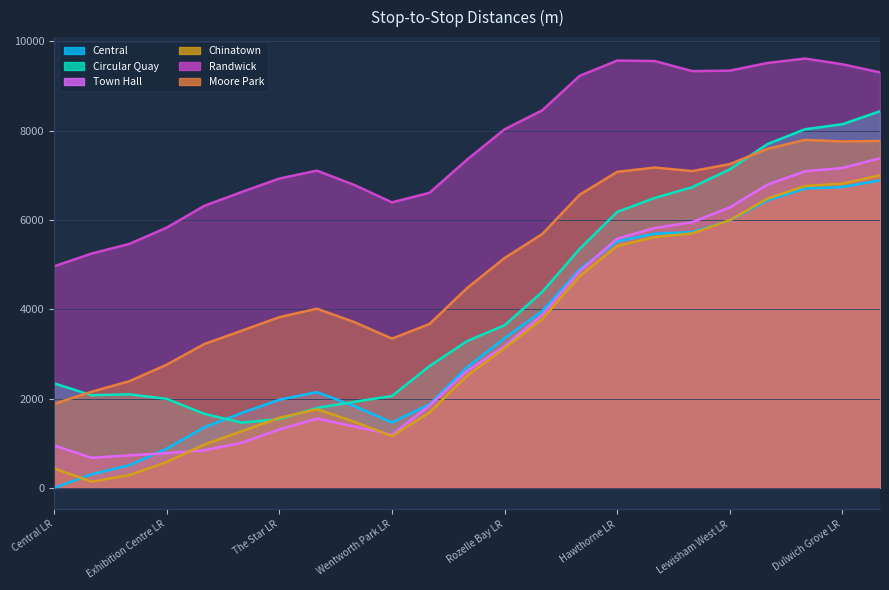

What is the total value across all series at Rozelle Bay LR?

26476.2